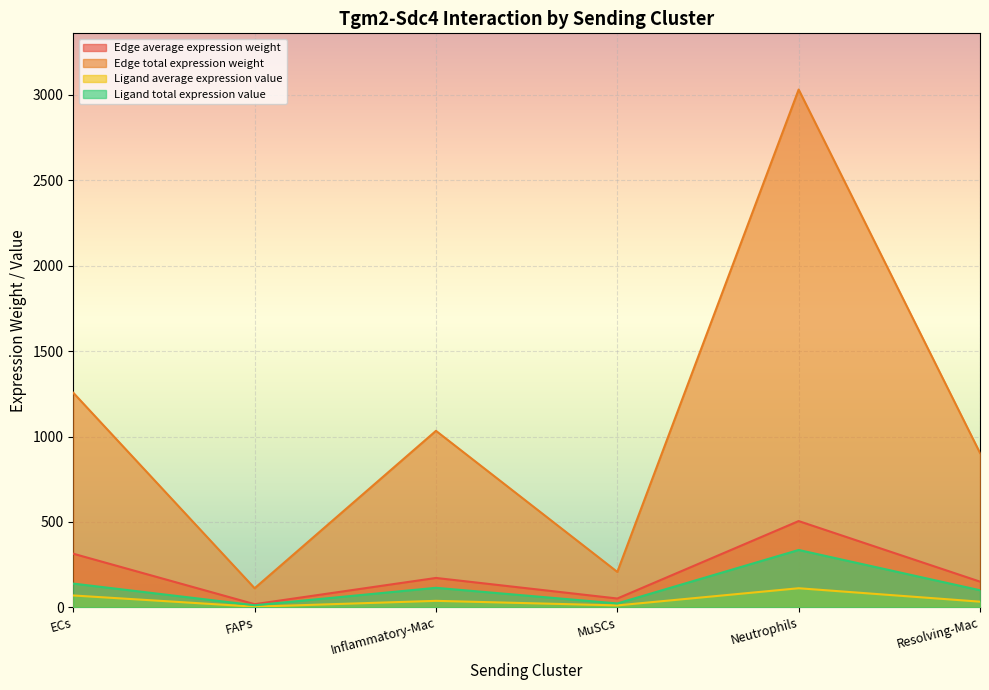

The Ligand total expression value series shows 23.0 at MuSCs. True or false?

True